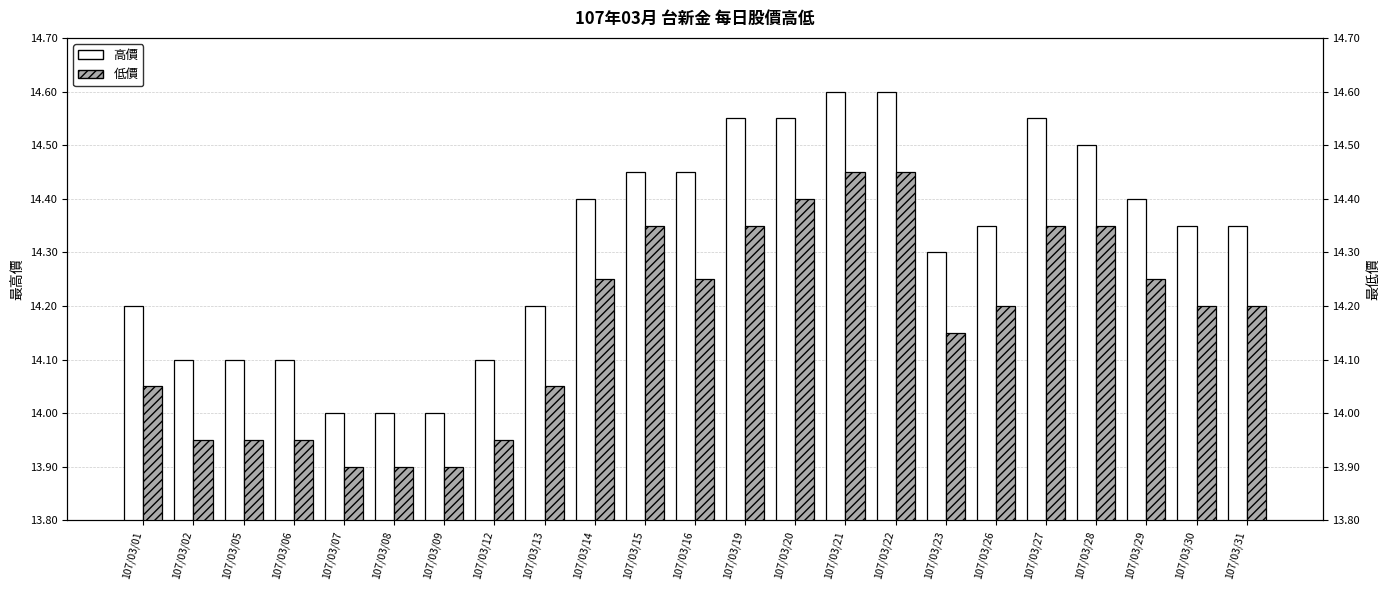

What are all the series names shown in the legend?

高價, 低價